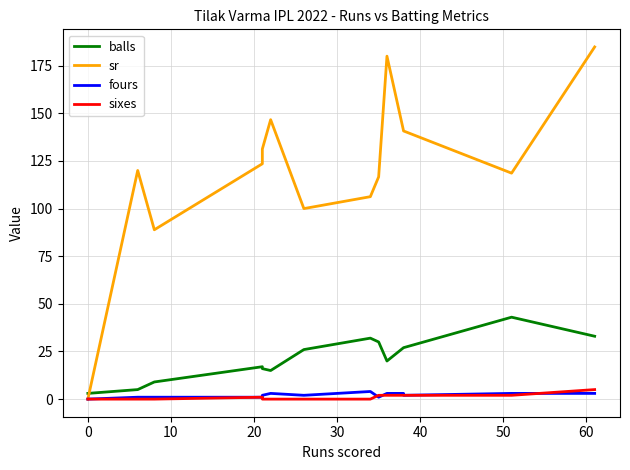

Is the value of fours at 10 greater than the value of sr at 70?

No